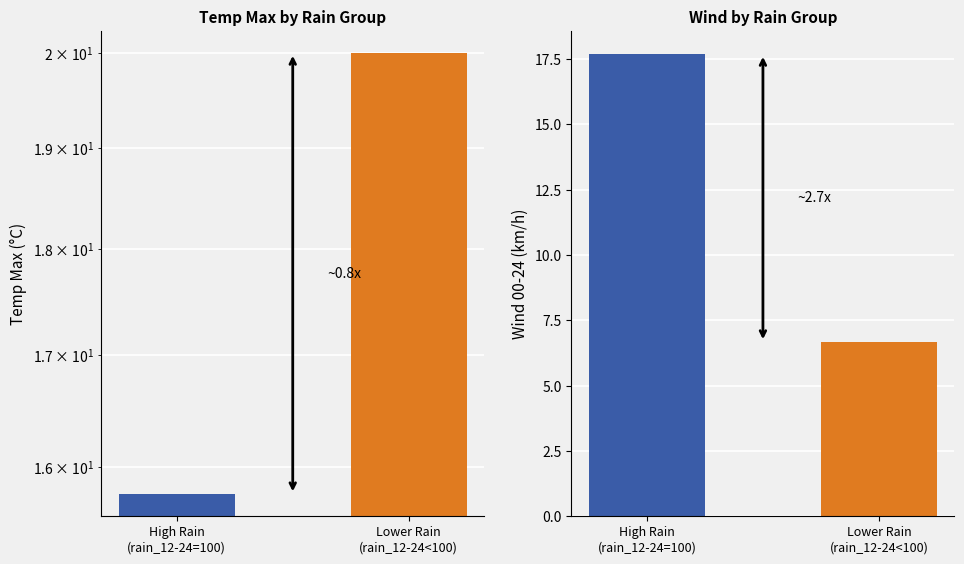

What position from the left is Lower Rain
(rain_12-24<100)?

2